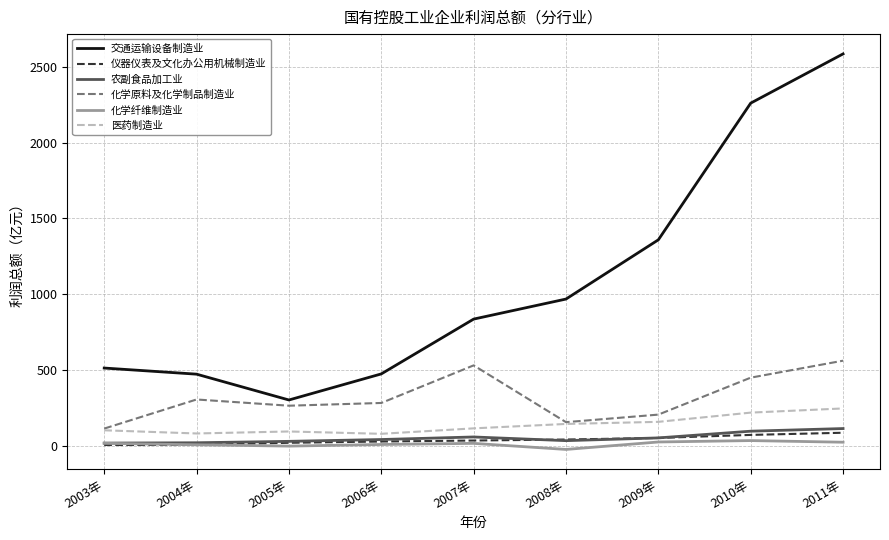

True or false: 仪器仪表及文化办公用机械制造业 and 交通运输设备制造业 cross at least once.

False